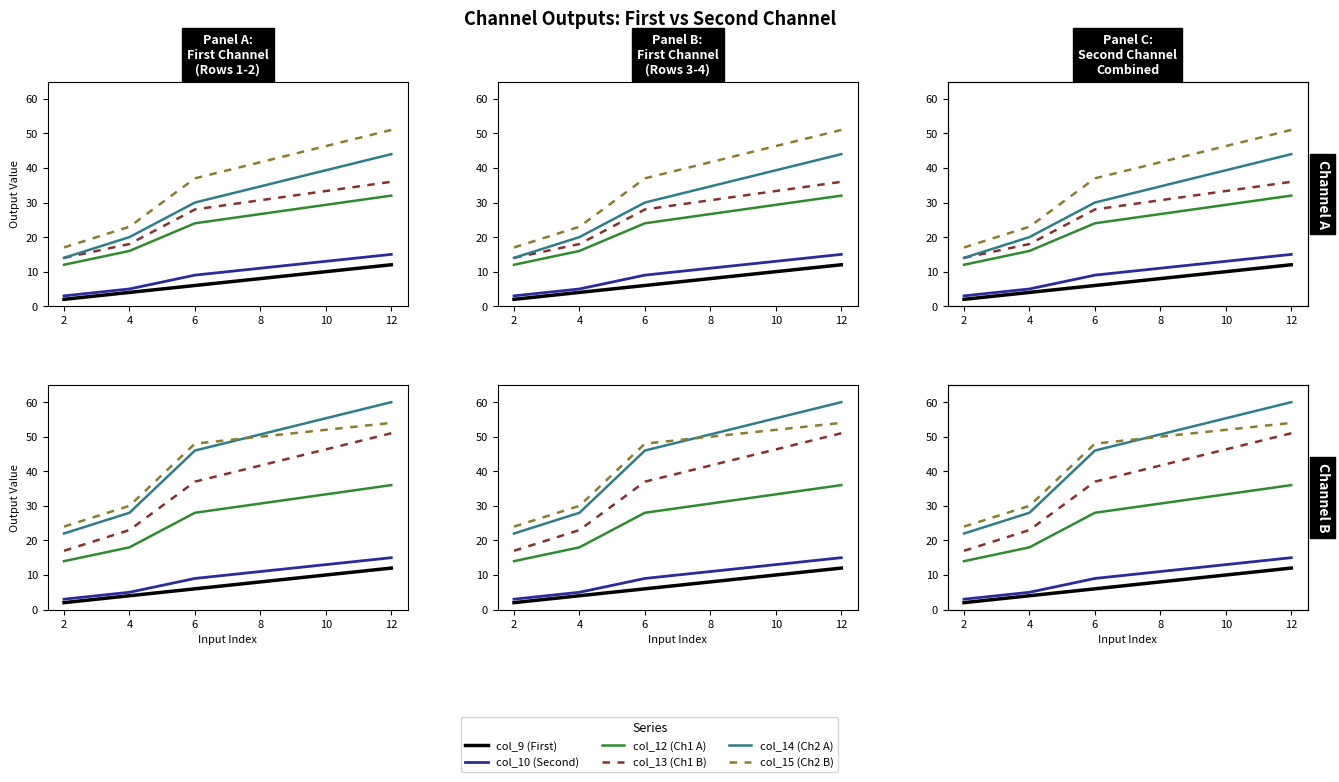

The col_15 (Ch2 B) series shows 30 at 12. True or false?

False